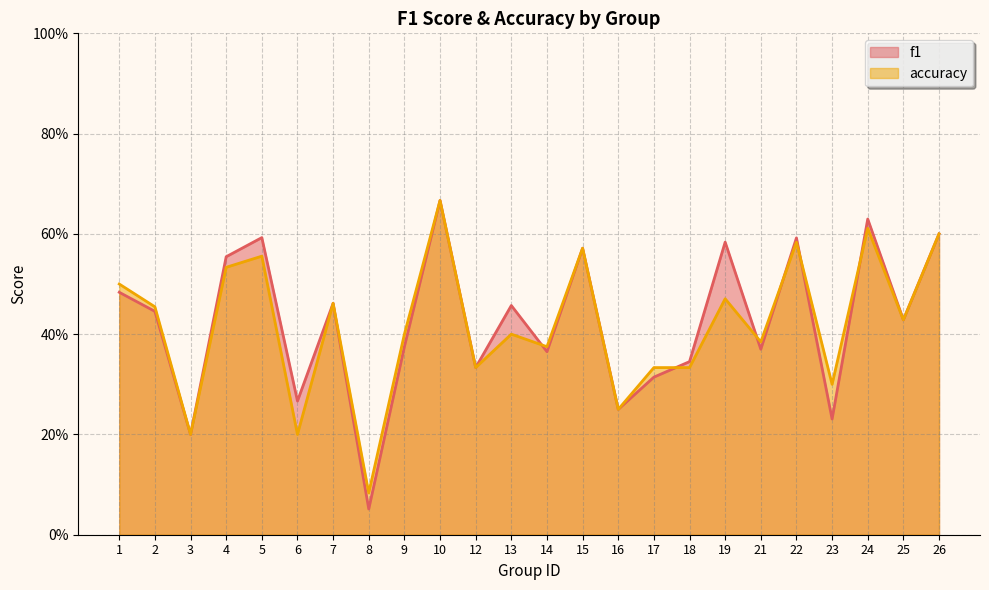

At how many categories does at least one series exceed 0?

24